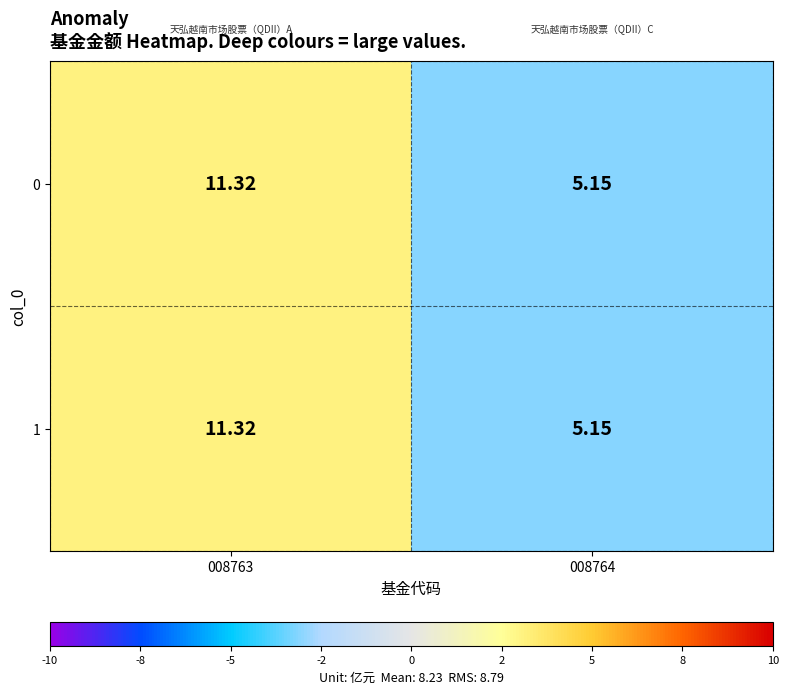

Is the value of 1 at 008764 greater than the value of 0 at 008763?

No